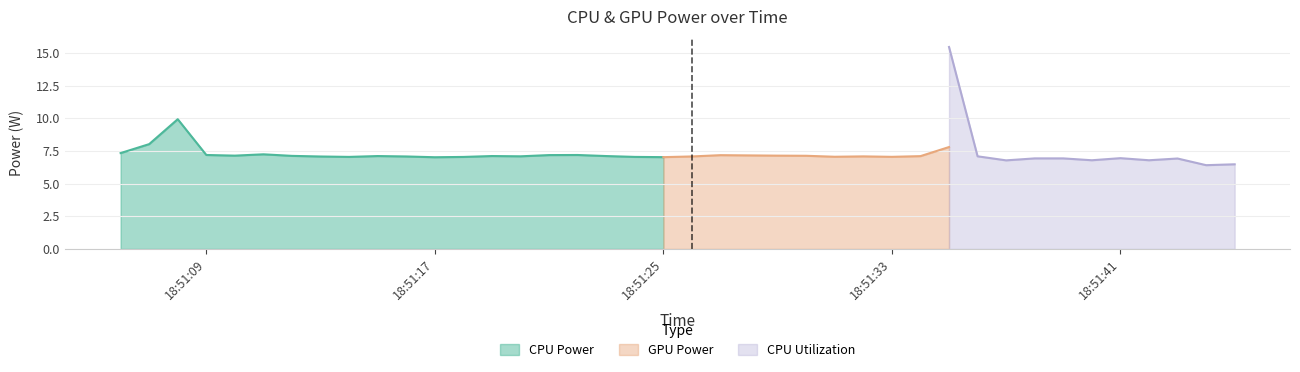

At how many categories does at least one series exceed 2?

40